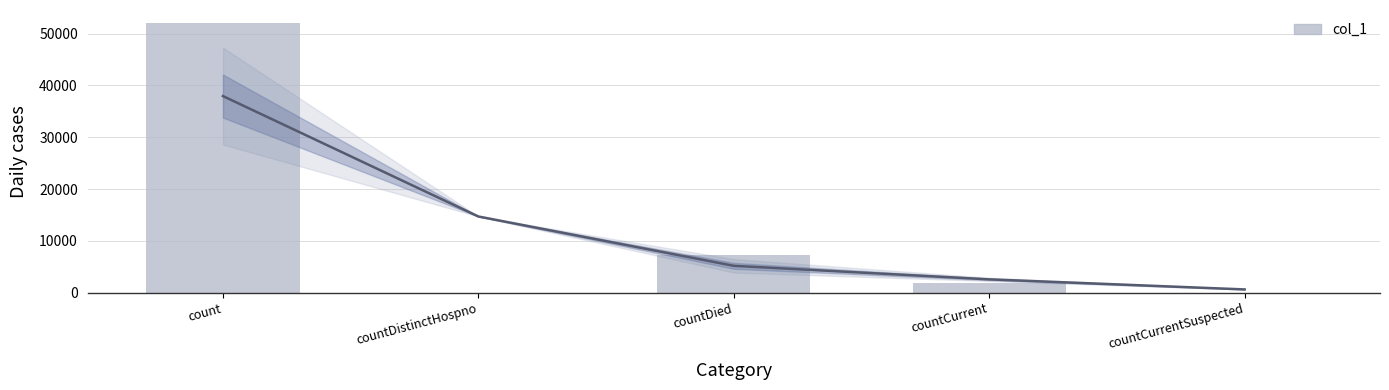

What is the change in value from countDistinctHospno to countDied?

+7219